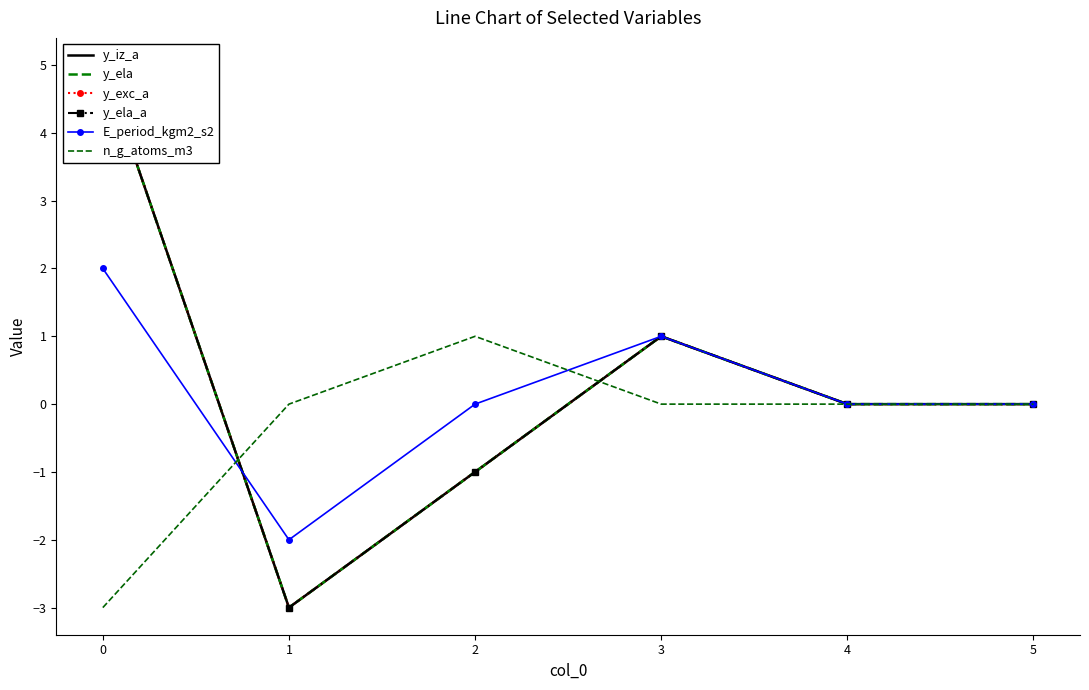

The E_period_kgm2_s2 series shows 2 at 0. True or false?

True